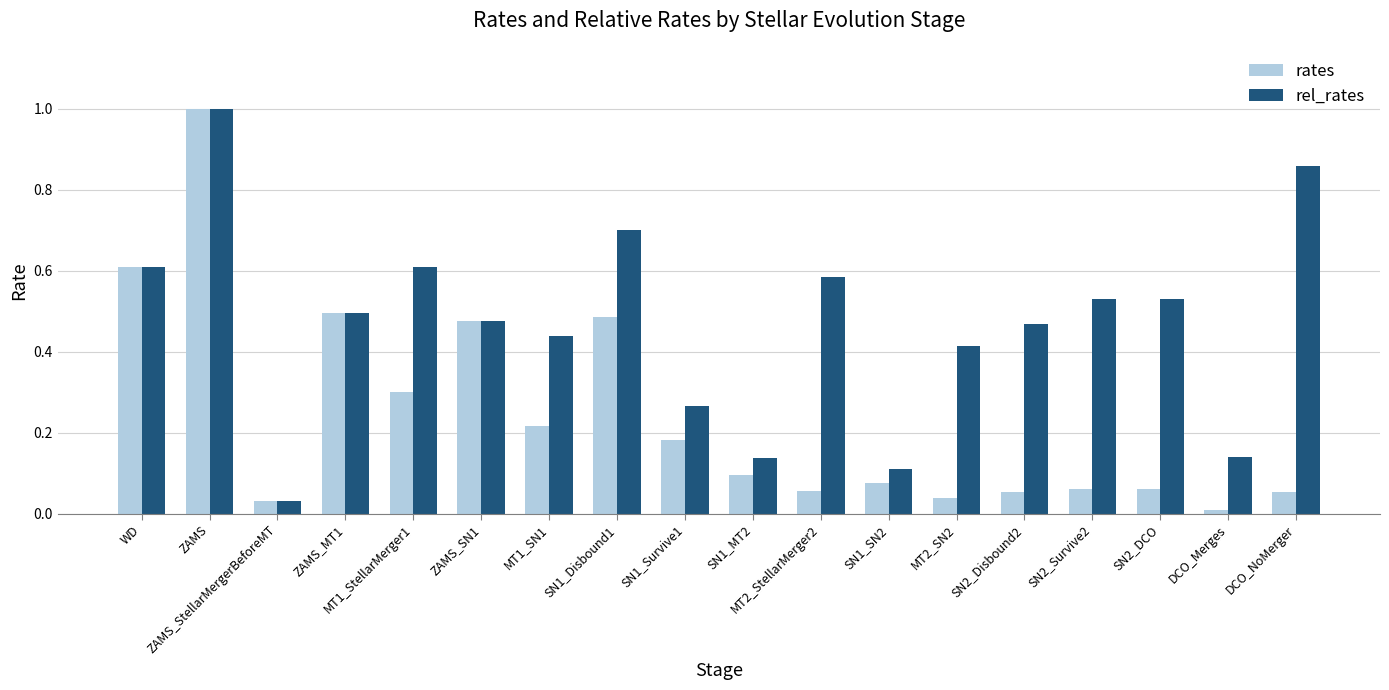

What is the sum of all rel_rates values?

8.4